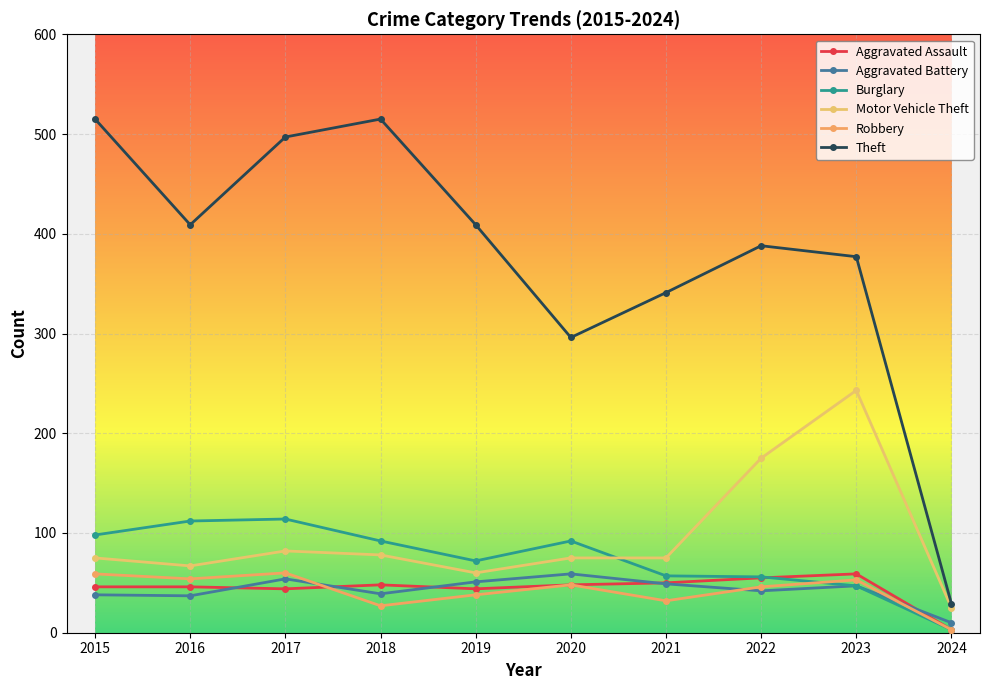

How many distinct data groups are displayed?

6